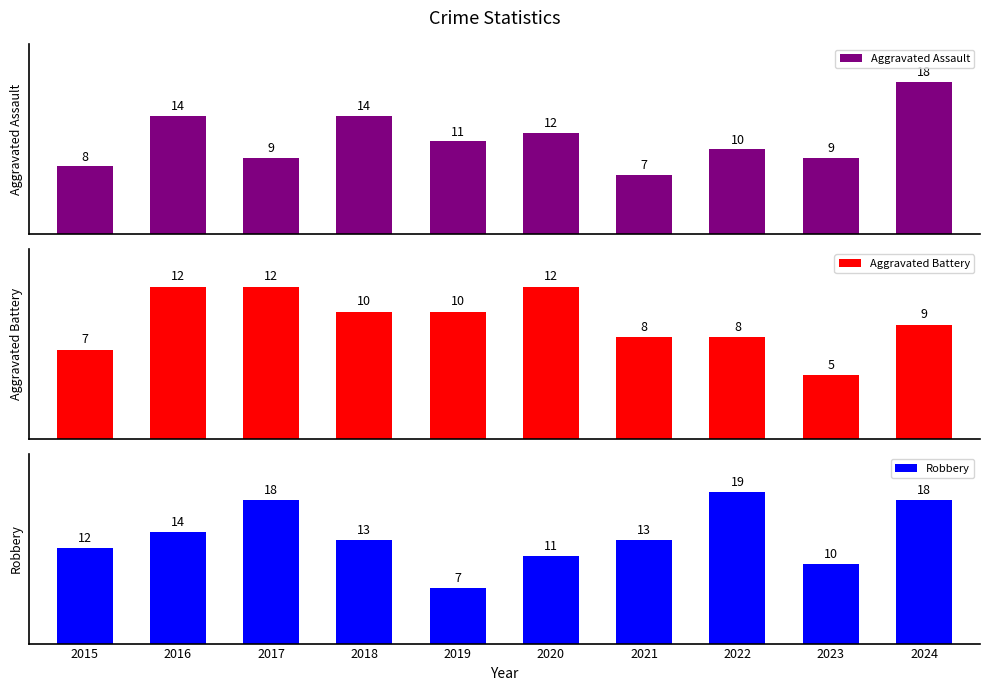

List the series in order of their overall mean, highest first.

Robbery, Aggravated Assault, Aggravated Battery